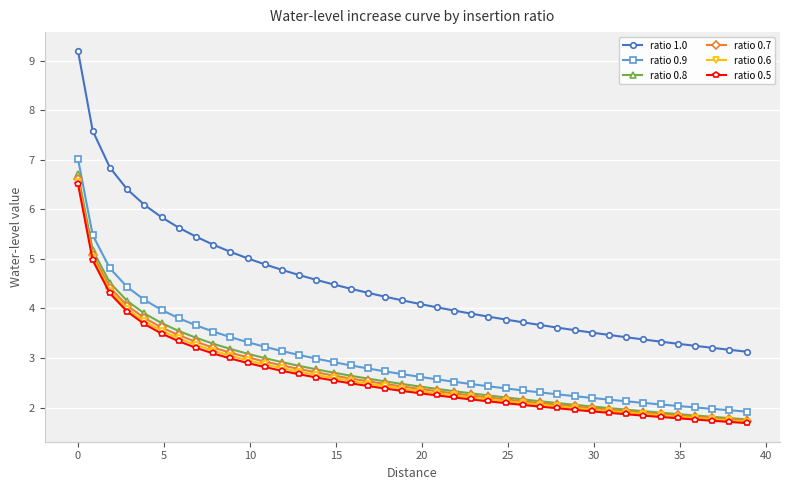

True or false: ratio 0.8 and ratio 0.5 intersect in this chart.

False